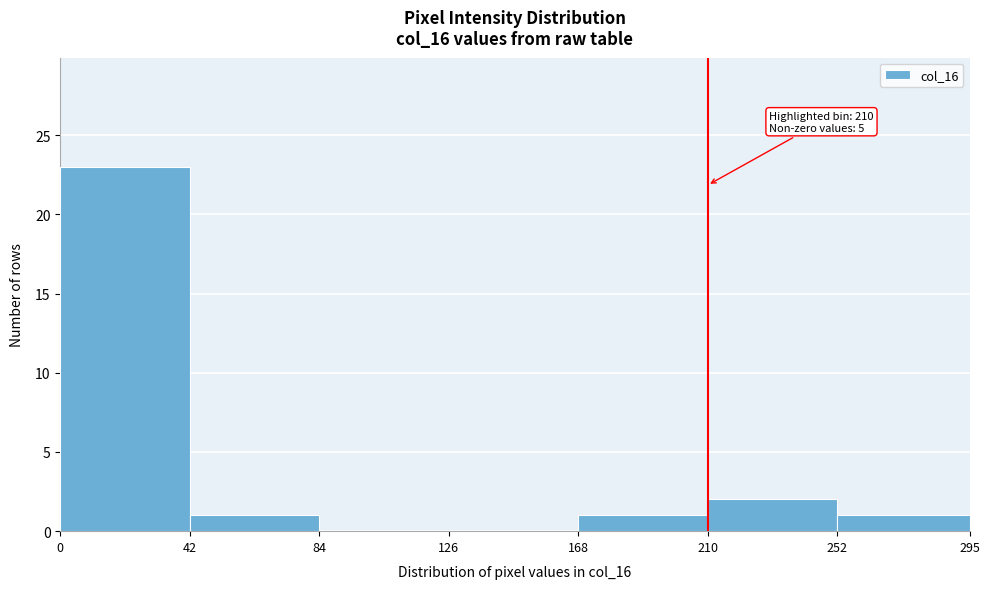

Over which range of the x-axis is the bar tallest?

0 to 42